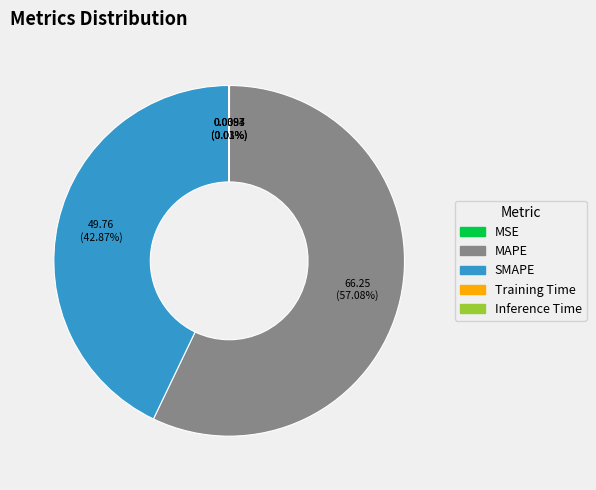

What is the largest slice in the pie chart?

MAPE